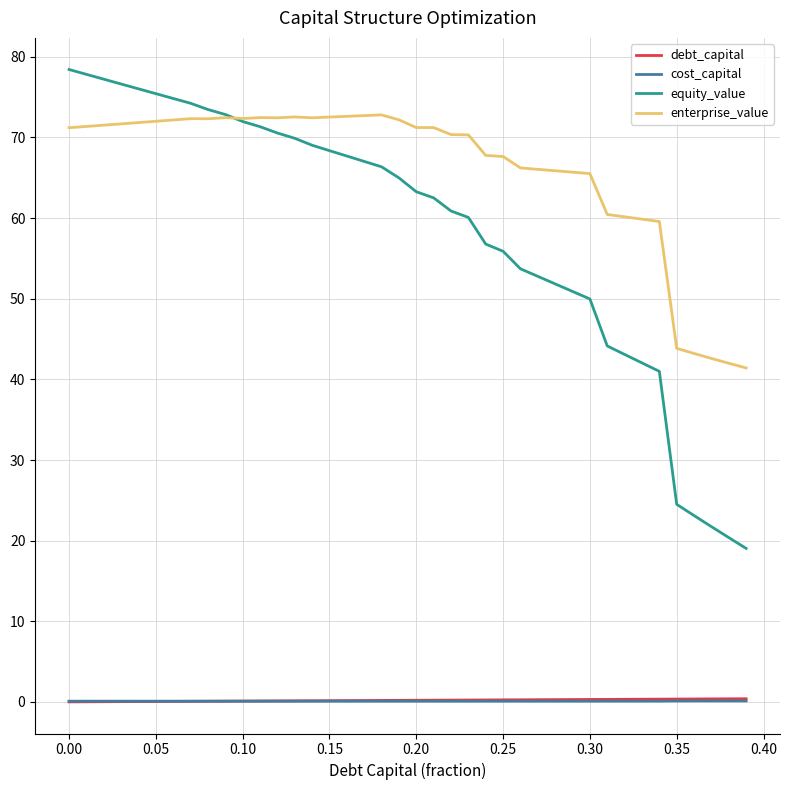

After their last crossing, which series has the higher values: cost_capital or debt_capital?

debt_capital